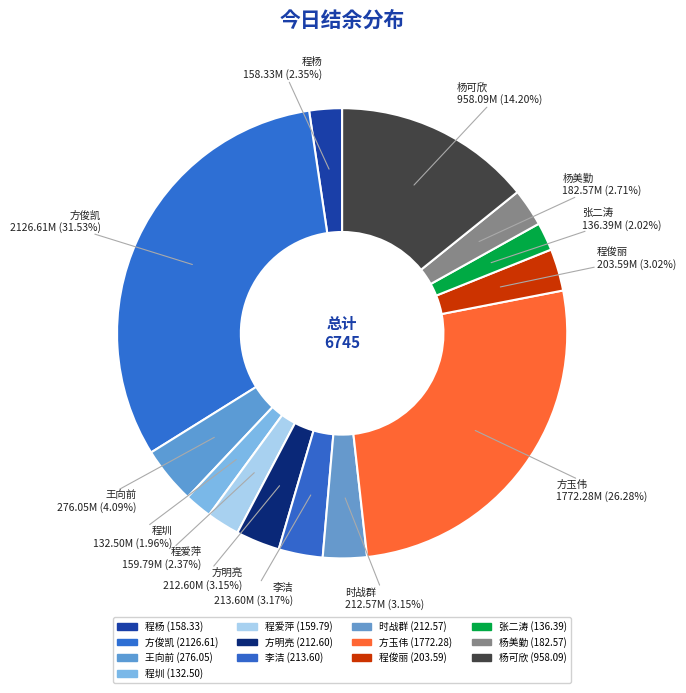

To the nearest percent, what is the difference between the largest and smallest slice percentages?

30%